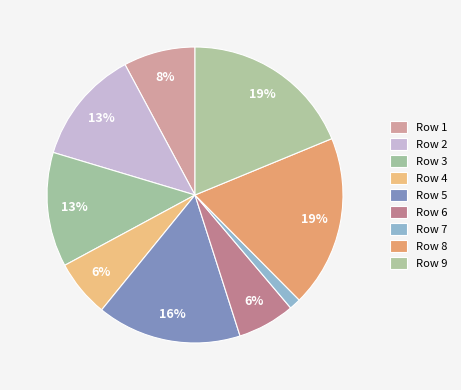

What is the largest slice in the pie chart?

8